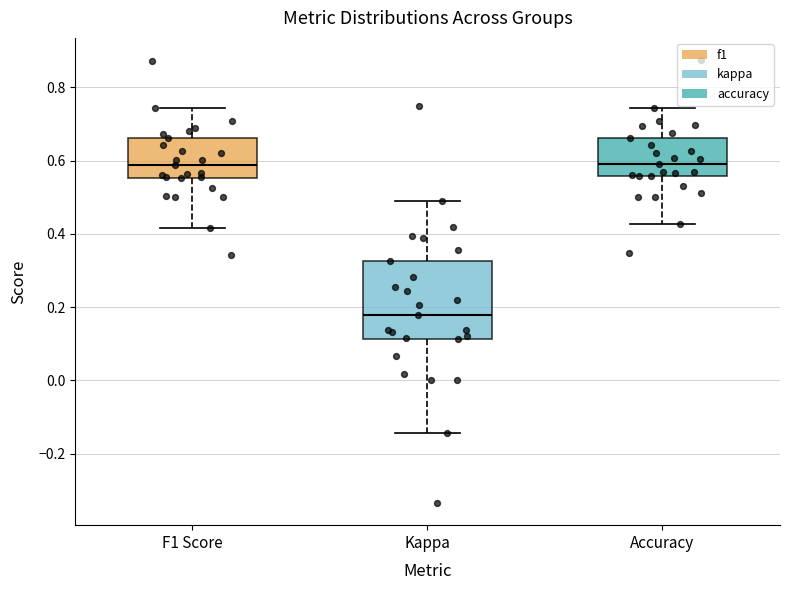

Which box is the tallest, from its lower edge to its upper edge?

Kappa